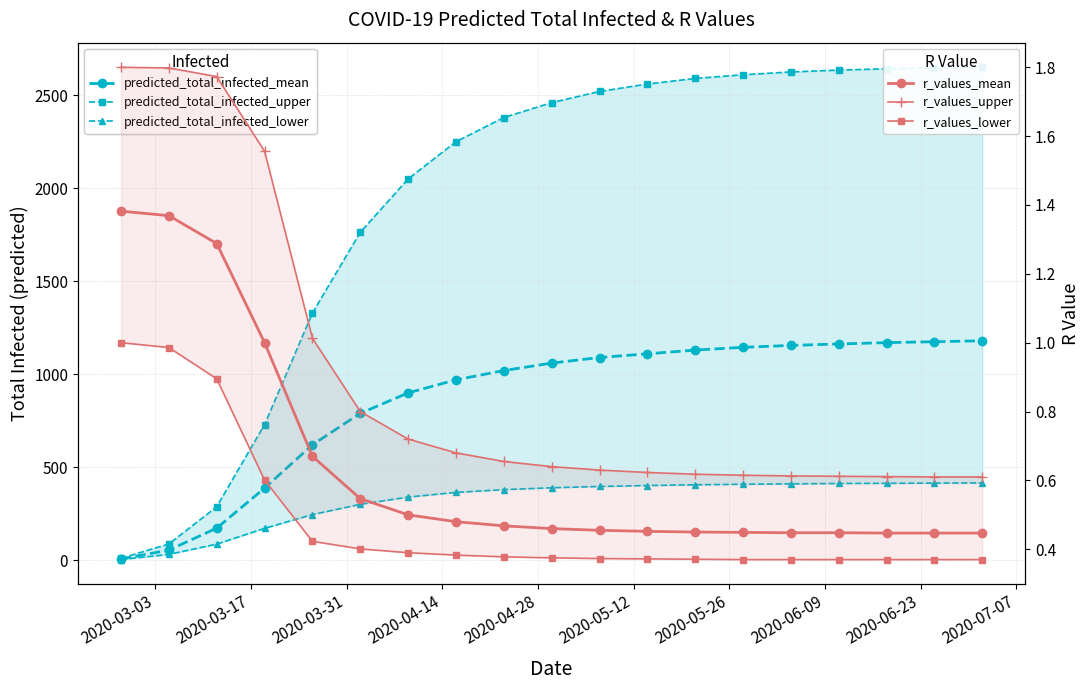

Reading left to right, list all the values displayed in this chart.

predicted_total_infected_mean: 7.0	55.0	173.0	388.0	621.0	790.0	900.0	970.0	1020.0	1060.0	1090.0	1110.0	1130.0	1145.0	1155.0	1163.0	1170.0	1175.0	1180.0
predicted_total_infected_upper: 11.0	88.0	288.0	730.0	1329.0	1763.0	2050.0	2250.0	2380.0	2460.0	2520.0	2560.0	2590.0	2610.0	2625.0	2635.0	2642.0	2647.0	2650.0
predicted_total_infected_lower: 4.0	32.0	87.0	172.0	246.0	301.0	340.0	365.0	380.0	390.0	397.0	402.0	406.0	409.0	411.0	413.0	414.0	415.0	416.0
r_values_mean: 1.4	1.4	1.3	1.0	0.7	0.5	0.5	0.5	0.5	0.5	0.5	0.5	0.5	0.4	0.4	0.4	0.4	0.4	0.4
r_values_upper: 1.8	1.8	1.8	1.6	1.0	0.8	0.7	0.7	0.7	0.6	0.6	0.6	0.6	0.6	0.6	0.6	0.6	0.6	0.6
r_values_lower: 1.0	1.0	0.9	0.6	0.4	0.4	0.4	0.4	0.4	0.4	0.4	0.4	0.4	0.4	0.4	0.4	0.4	0.4	0.4